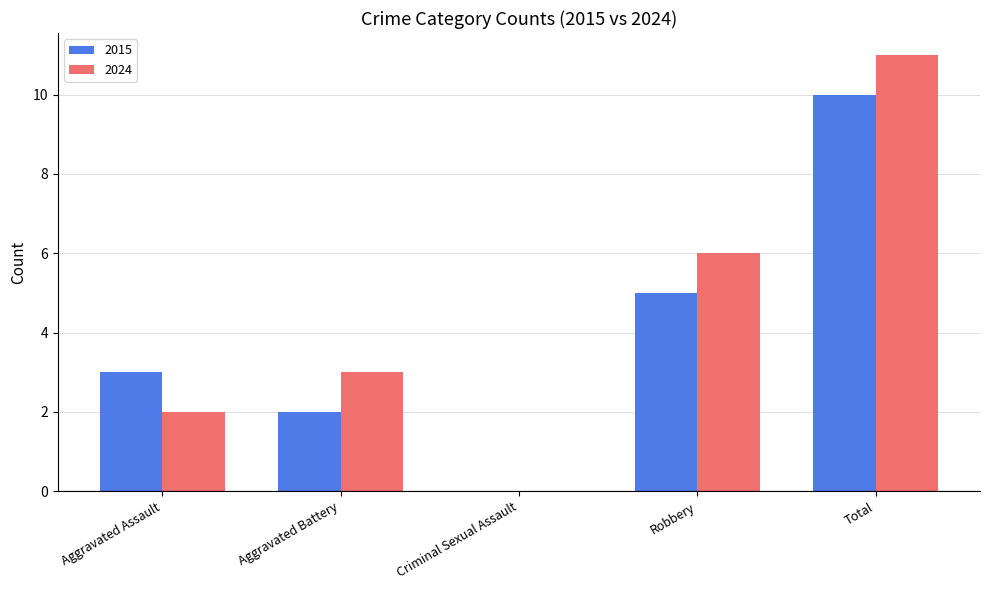

Reading left to right, transcribe all the data shown in this chart.

2015: Aggravated Assault=3	Aggravated Battery=2	Criminal Sexual Assault=0	Robbery=5	Total=10
2024: Aggravated Assault=2	Aggravated Battery=3	Criminal Sexual Assault=0	Robbery=6	Total=11